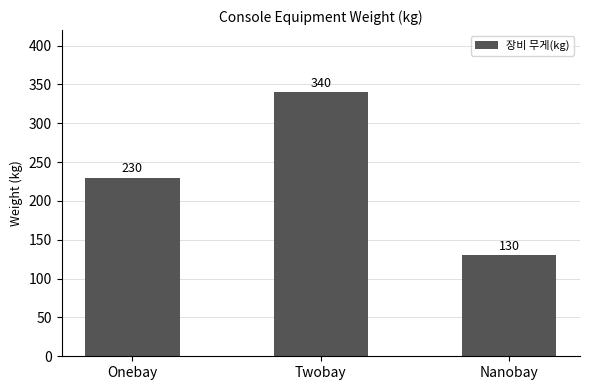

What is the ratio of the value at Twobay to the value at Nanobay?

2.6